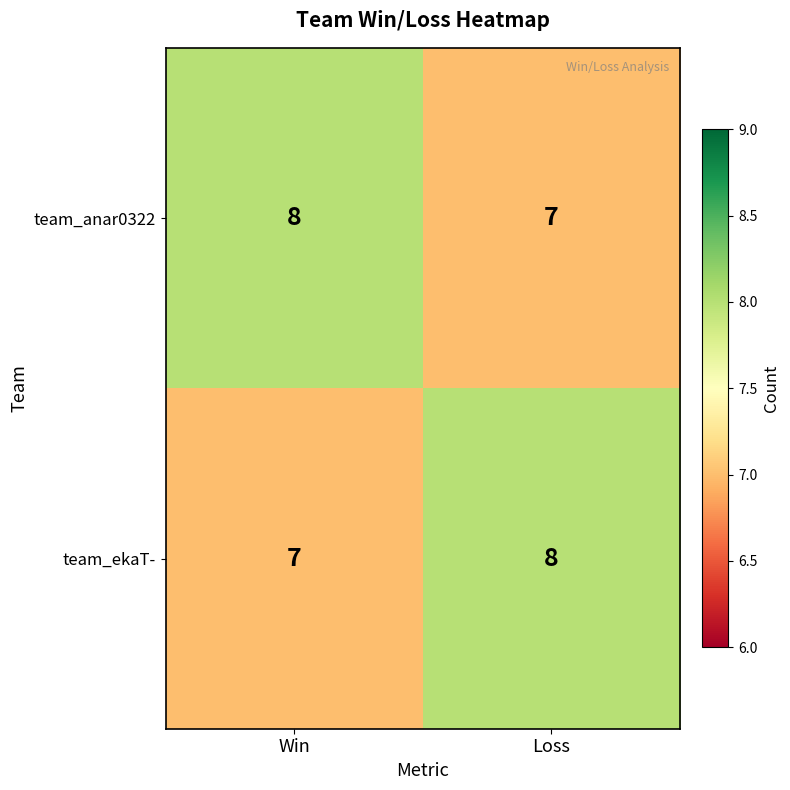

Is it true that team_ekaT- equals 7 at Win?

True